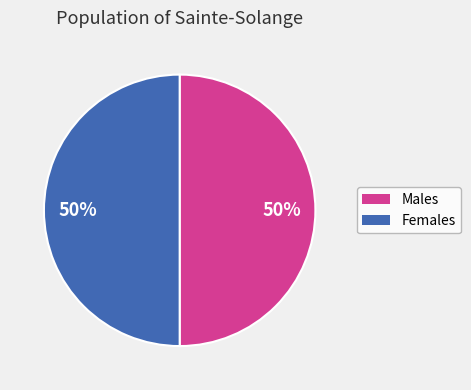

Rank the categories by value from lowest to highest.

1, 2